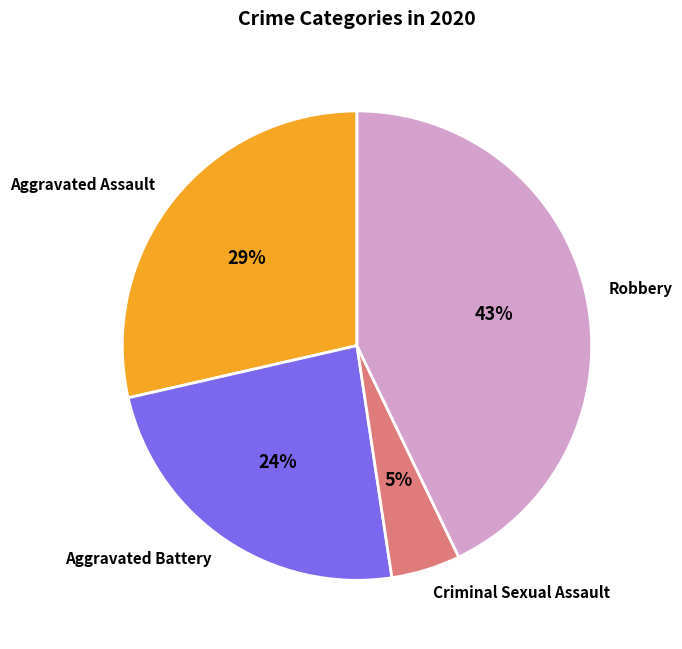

How many slices are in this pie chart?

4